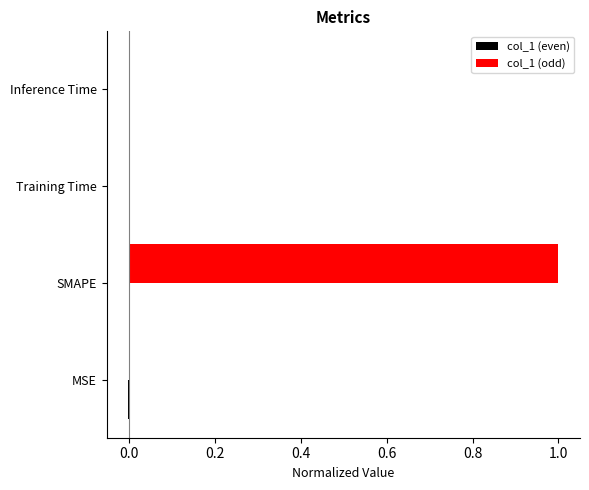

Which label corresponds to the largest value in the chart?

SMAPE